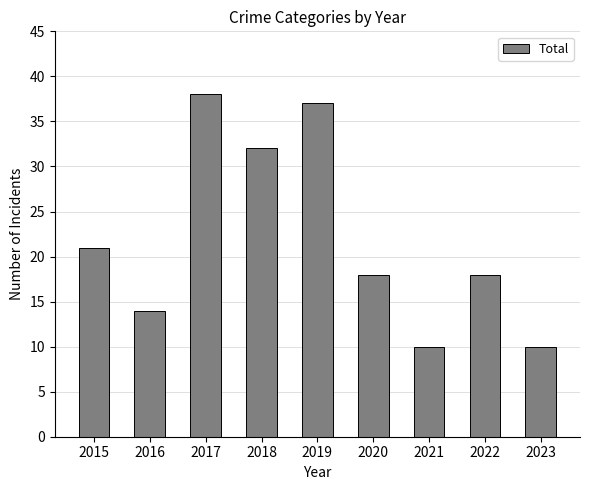

What is the value of the 4th bar from the left?

32